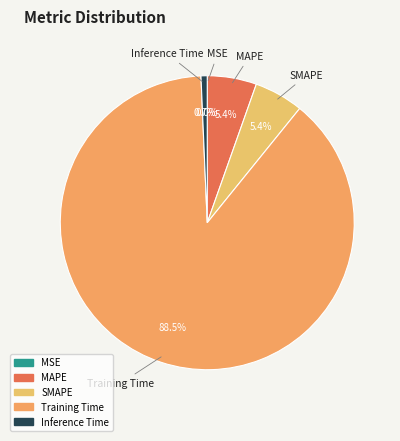

Is there any slice that represents more than half of the pie?

Yes